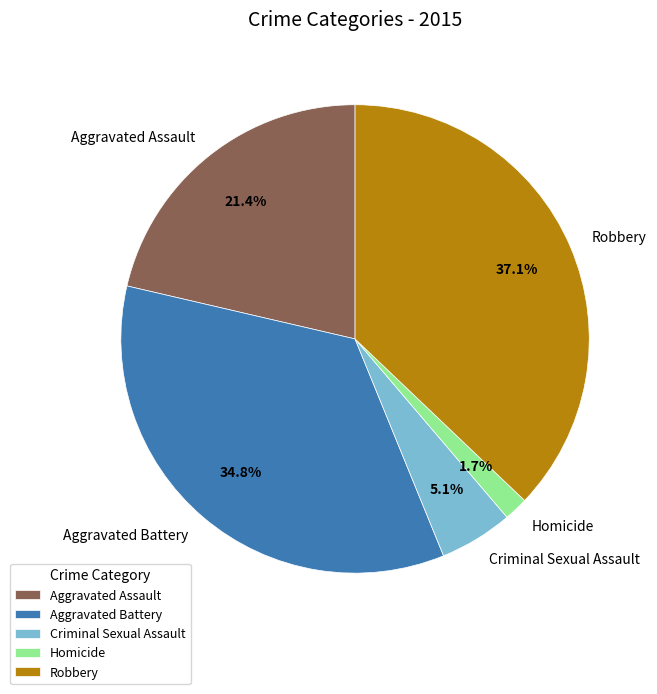

What percentage is NOT represented by Criminal Sexual Assault?

94.9%